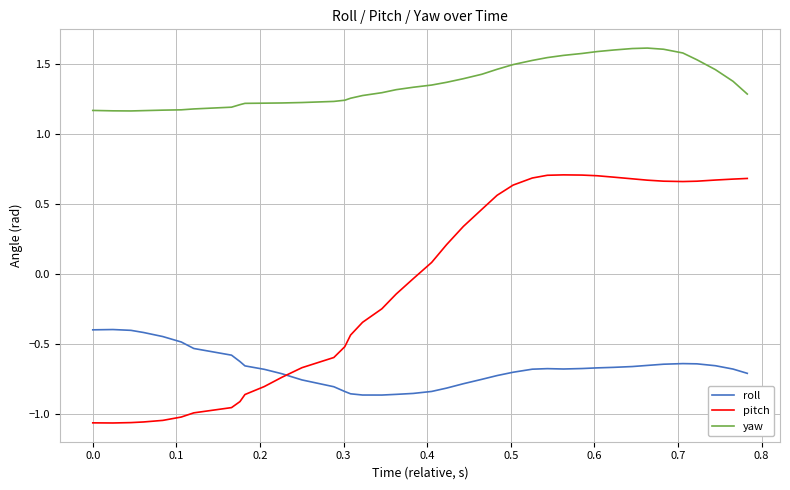

Which series has the largest range (max minus min)?

pitch